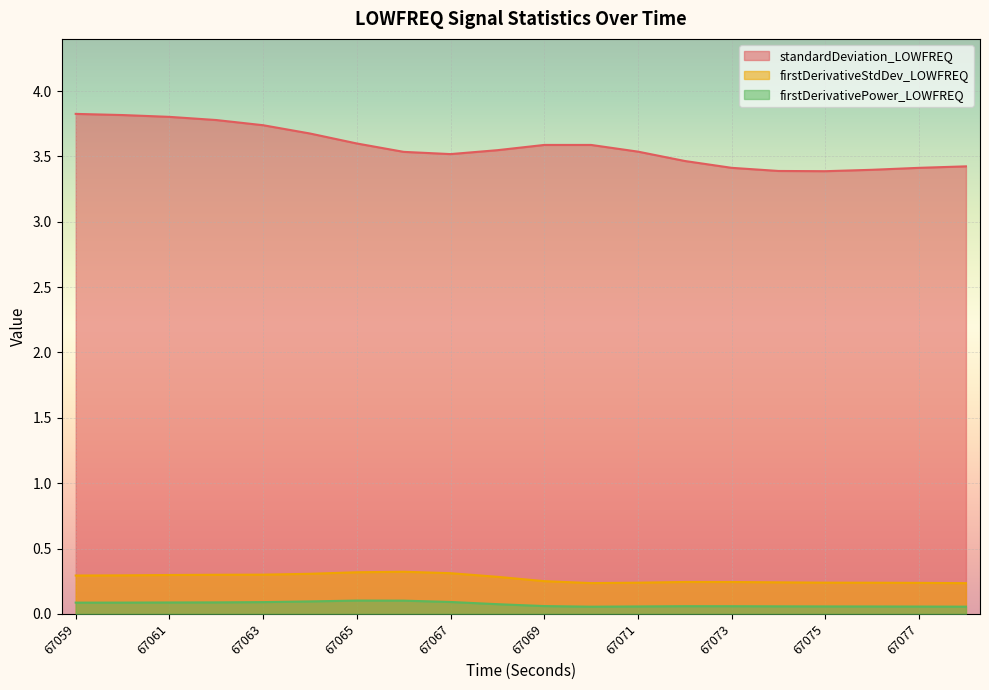

Is the value of firstDerivativeStdDev_LOWFREQ at 67059 greater than the value of firstDerivativePower_LOWFREQ at 67075?

Yes